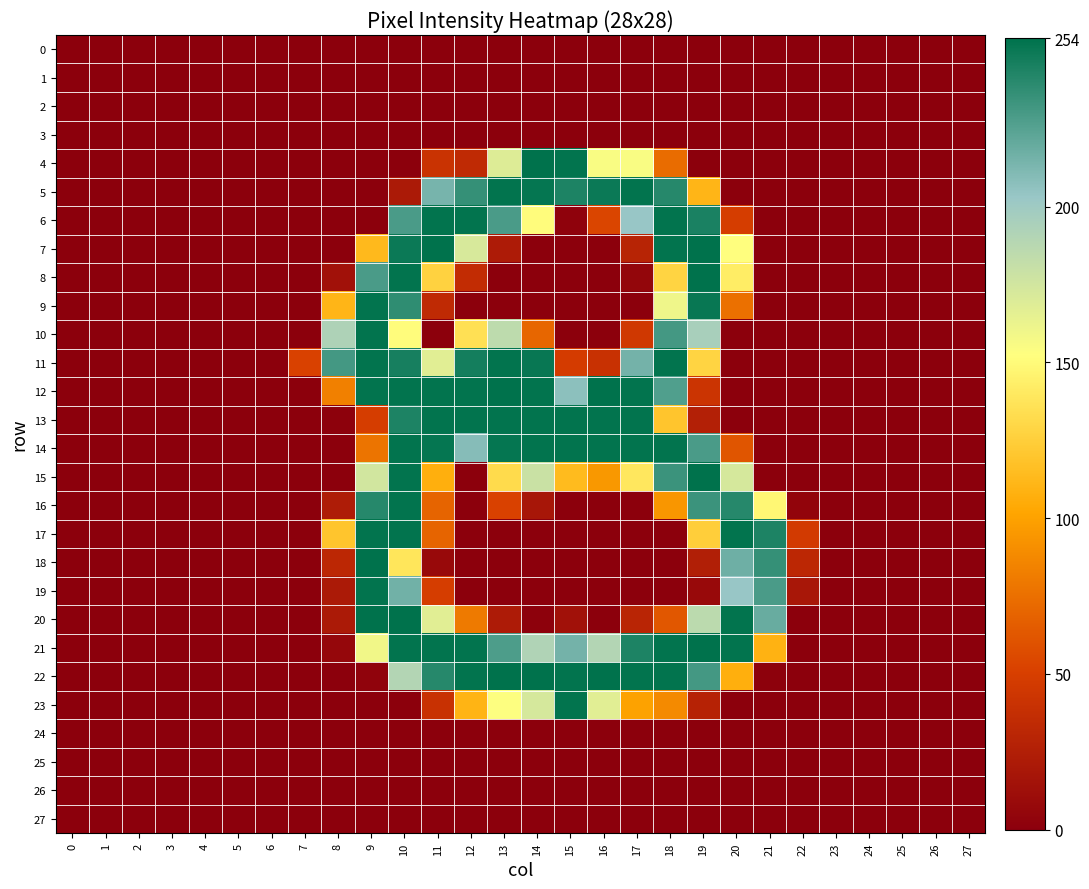

Which series has the largest range (max minus min)?

4